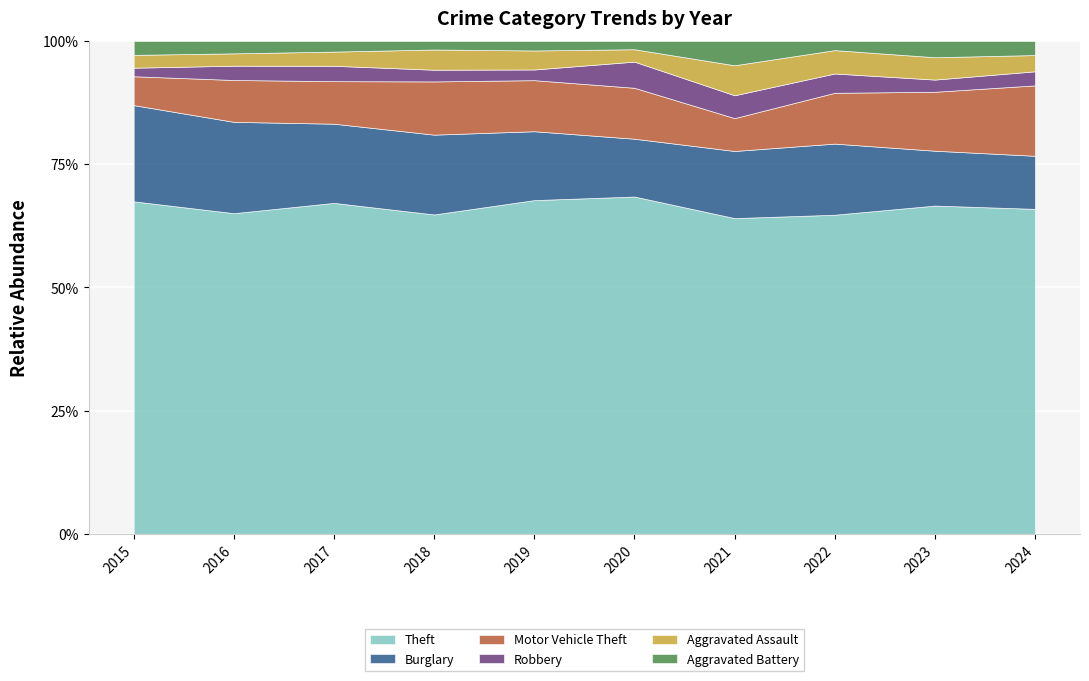

What is the total value across all series at 2024?

100.0